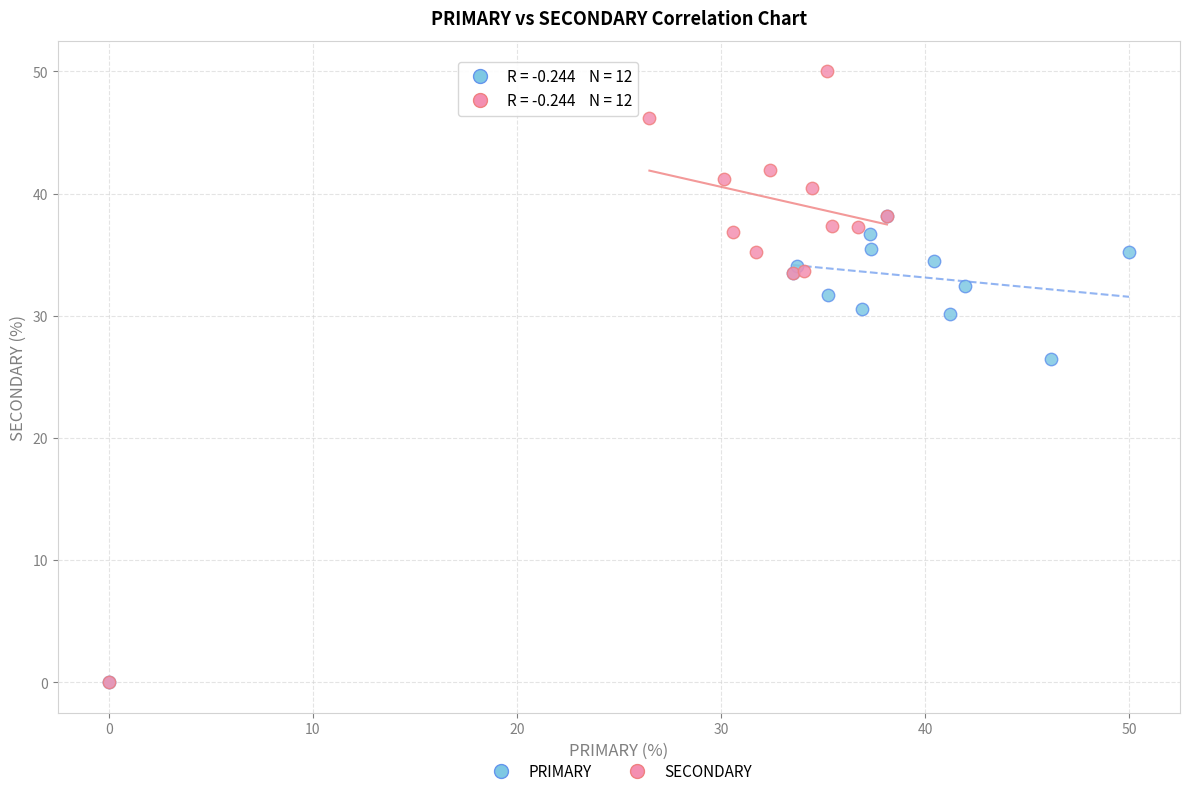

Which series contains the highest Y value?

SECONDARY